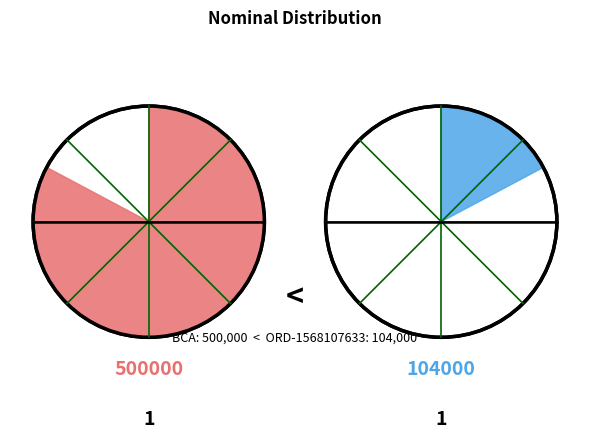

To the nearest percent, what is the combined percentage of ORD-1568107633 and BCA?

100%